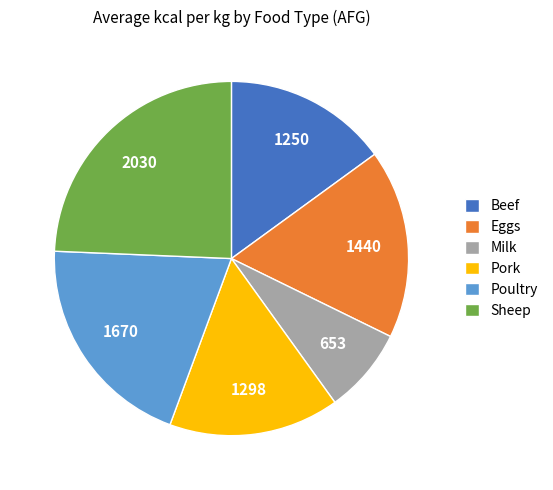

Which slice is the smallest?

Milk